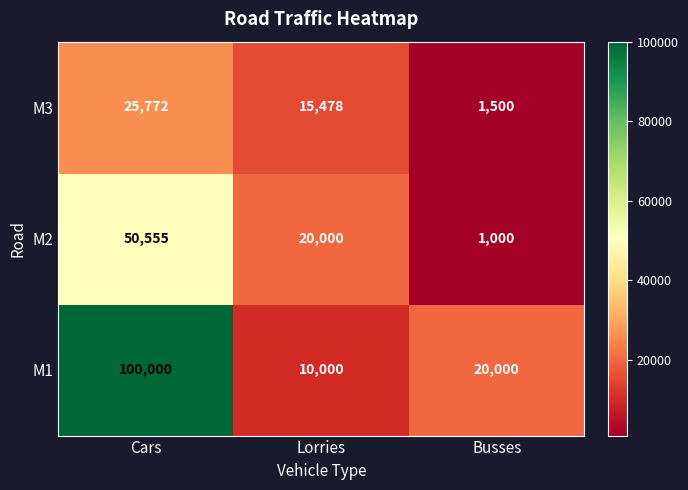

What is the total value across all series at Lorries?

45478